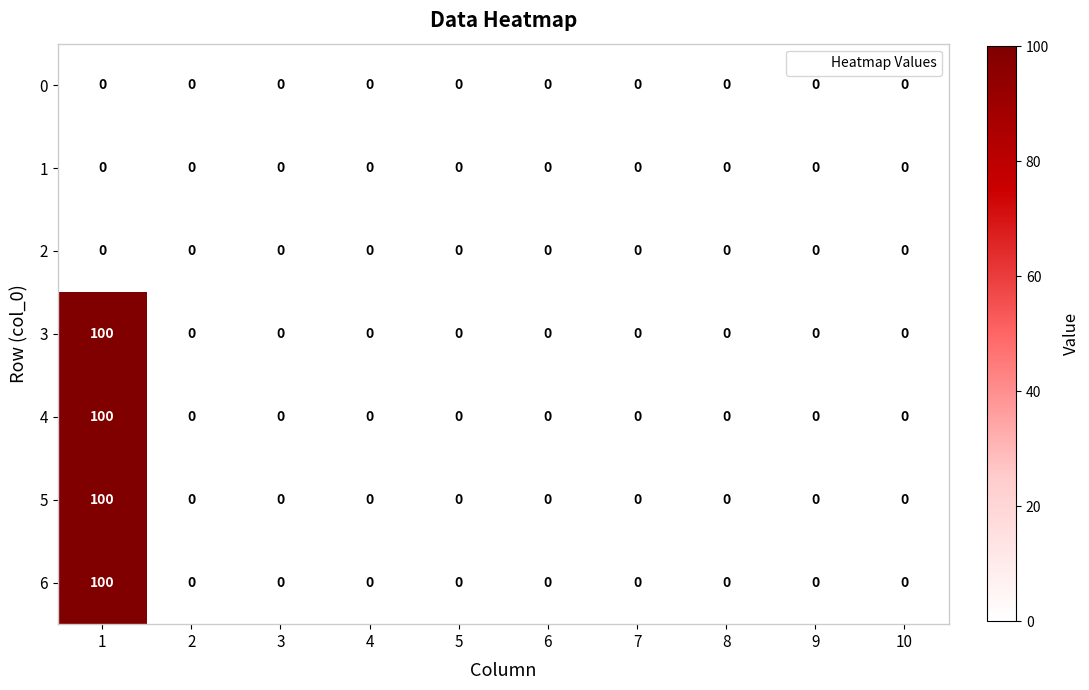

True or false: 5 has a value of 58 at 1.

False